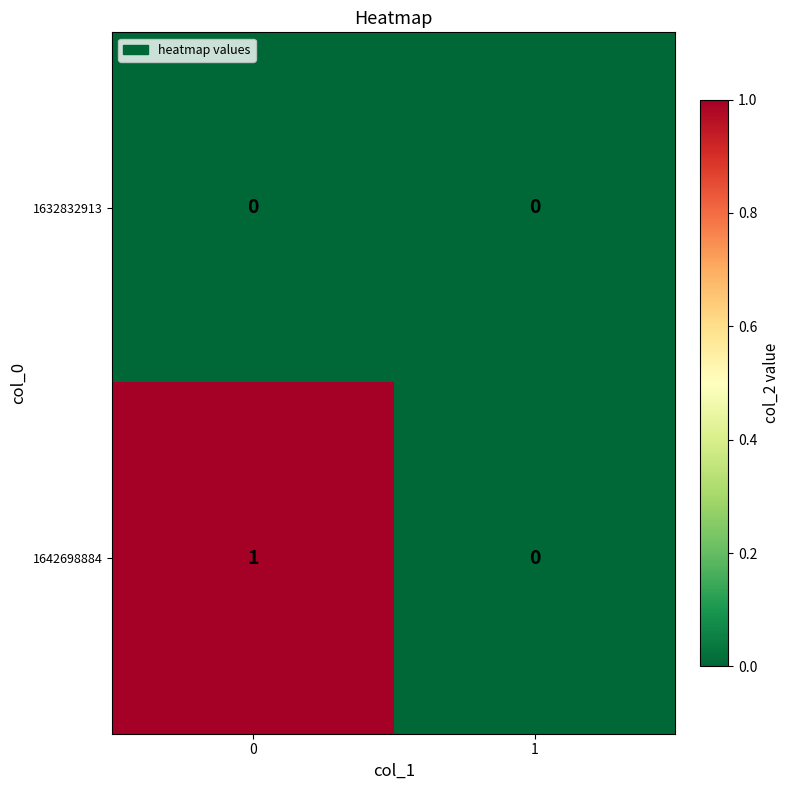

Rank the series by their maximum value, from highest to lowest.

1642698884, 1632832913